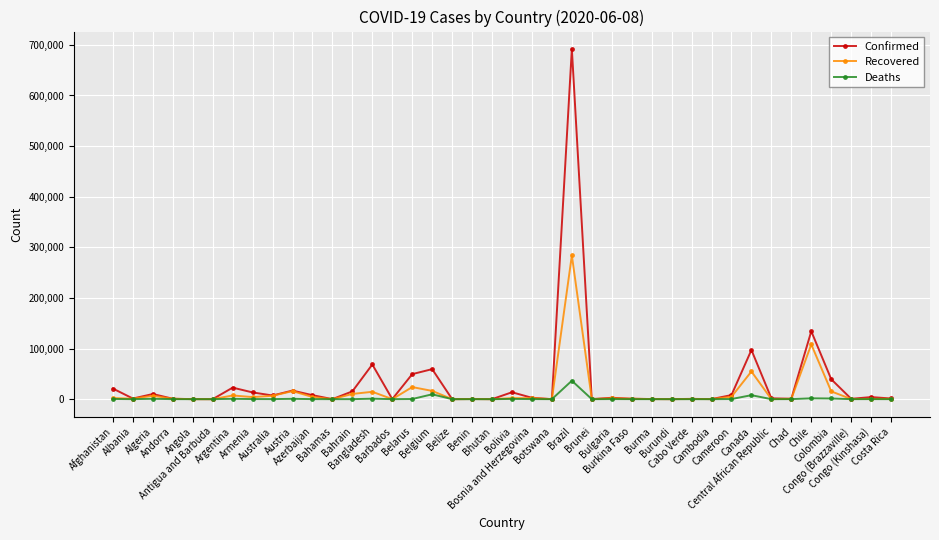

What is the label of the 36th point from the left?

Chile